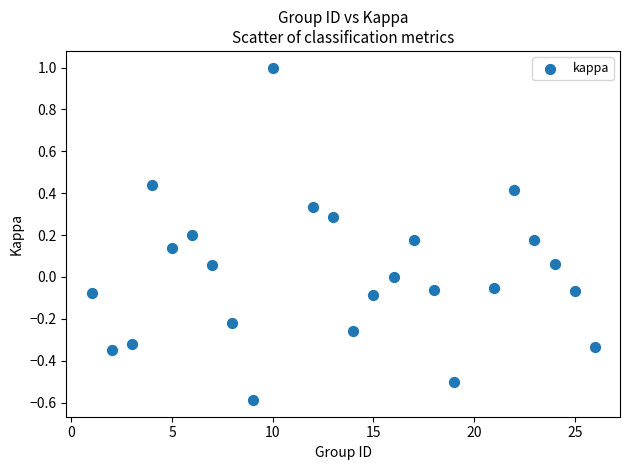

What is the range of Y values (max minus min)?

1.6